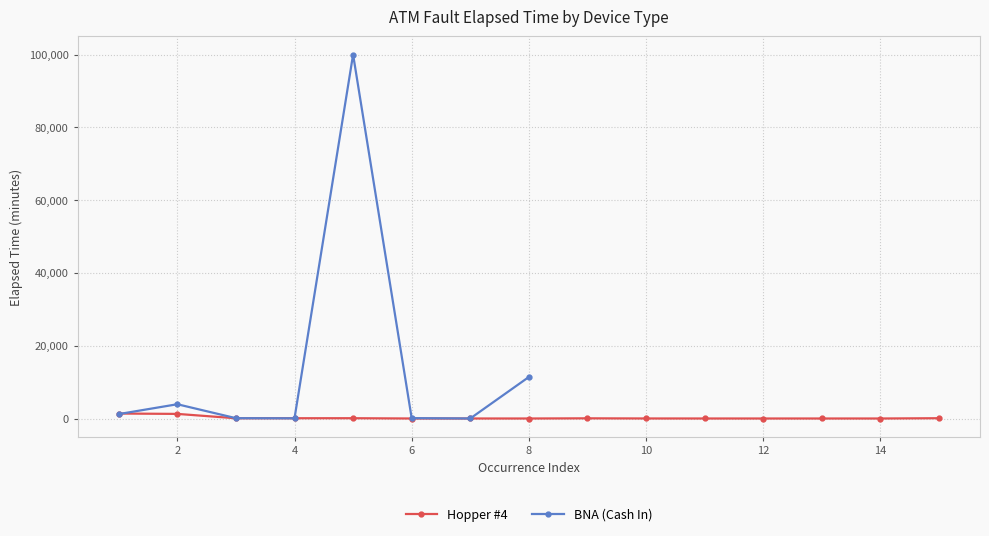

At which category does BNA (Cash In) reach its first local peak?

2